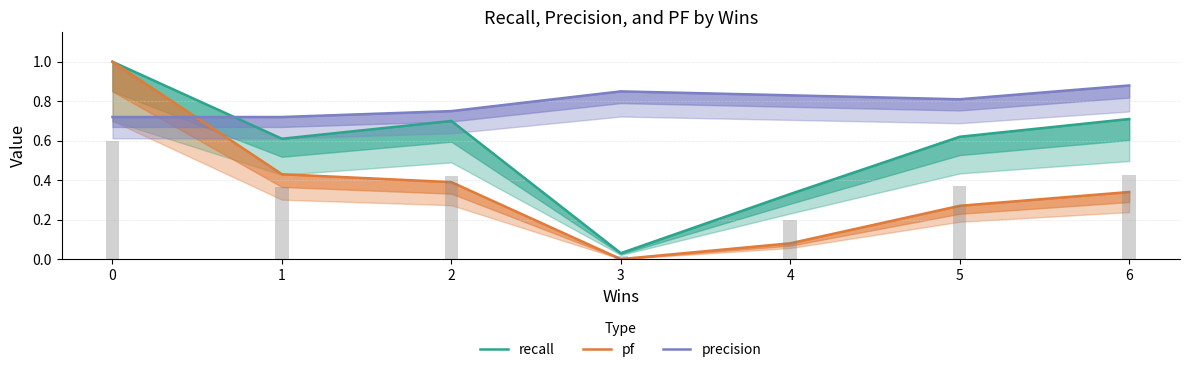

Are the bars horizontal?

No